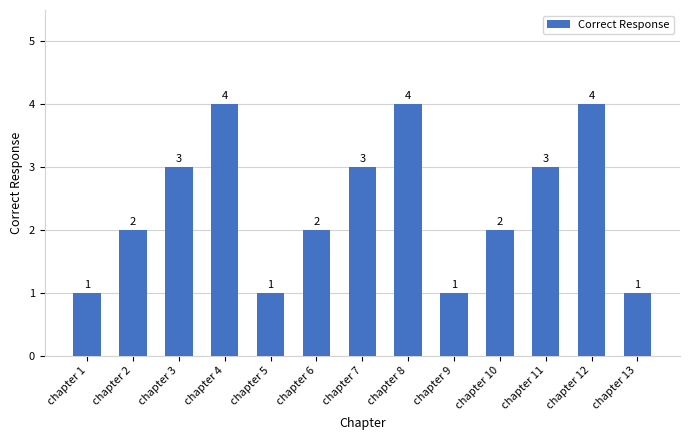

Reading left to right, what are all the values shown in this chart?

1	2	3	4	1	2	3	4	1	2	3	4	1